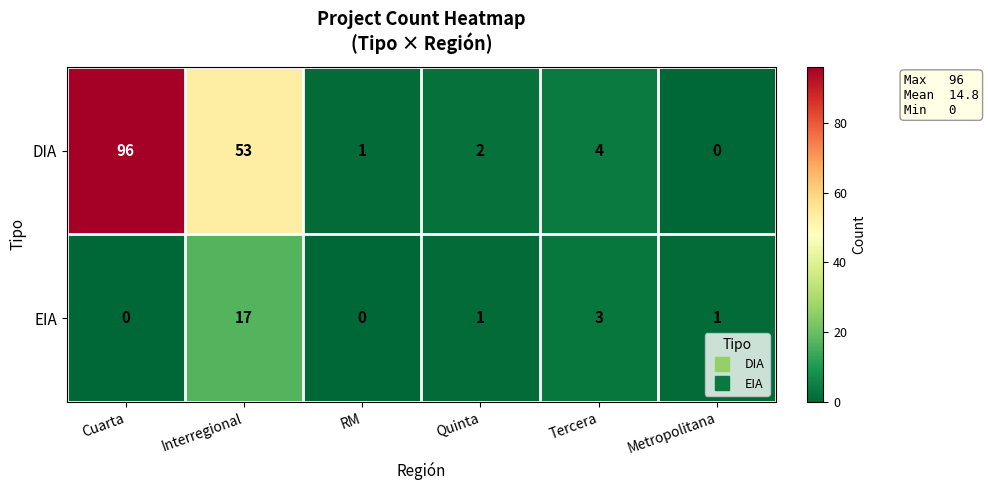

How many data points does each series have?

6